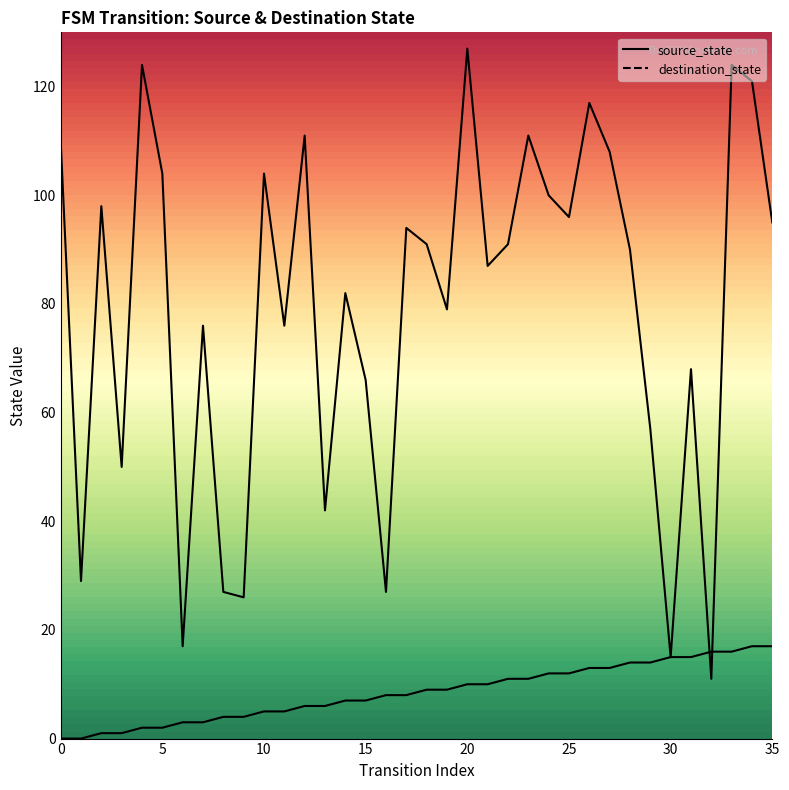

Which series has the widest spread of Y values?

destination_state